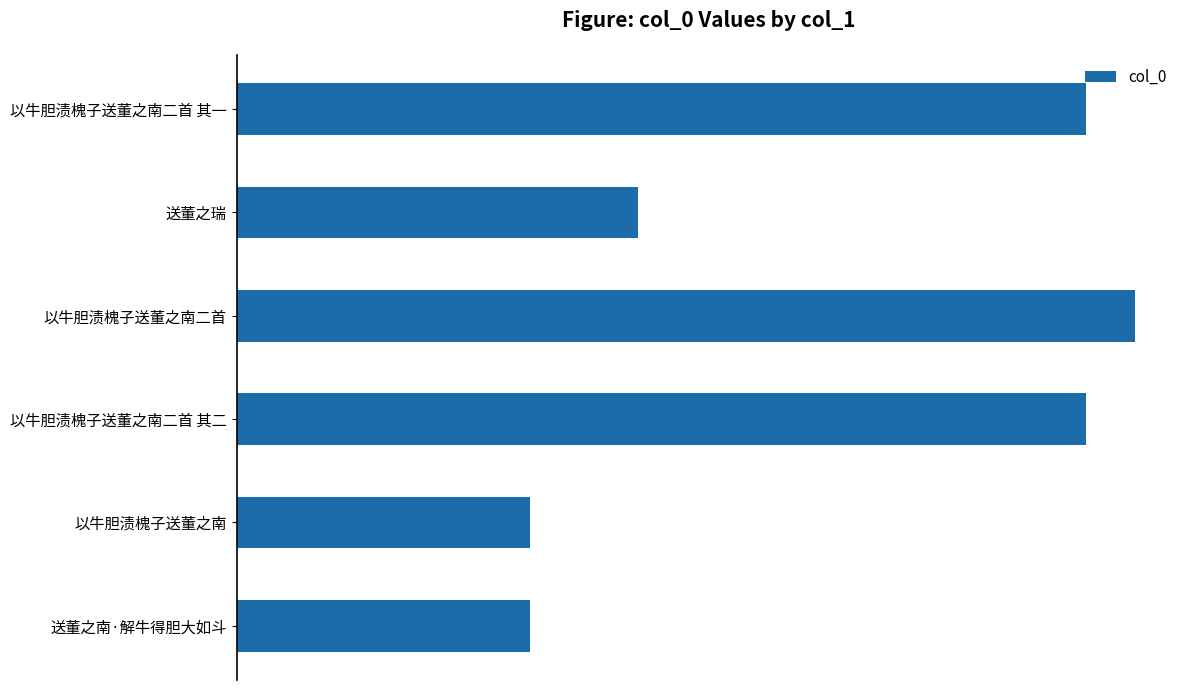

What is the minimum value shown in the chart?

368457